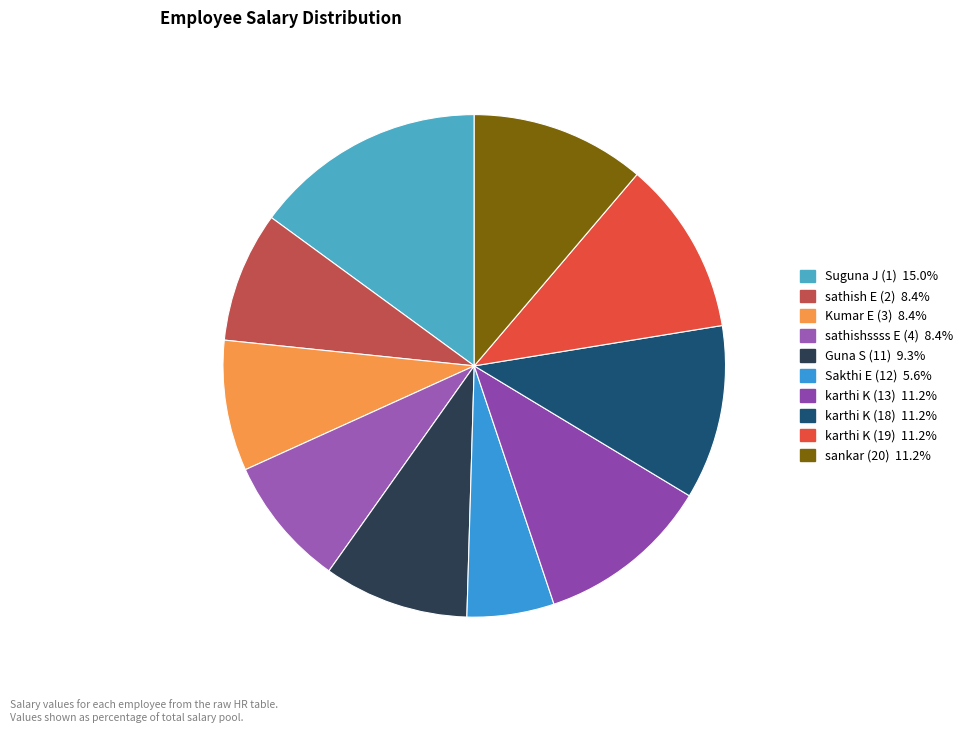

Which slice is the largest?

Suguna J (1)